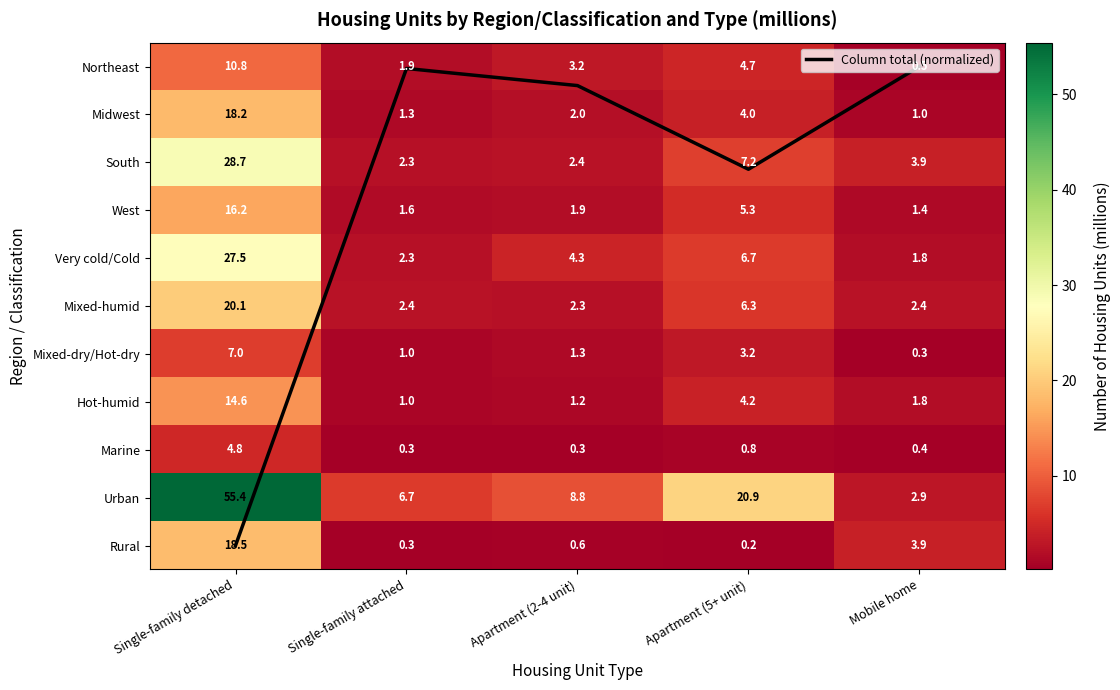

What is the total value across all series at Apartment (2-4 unit)?

28.7